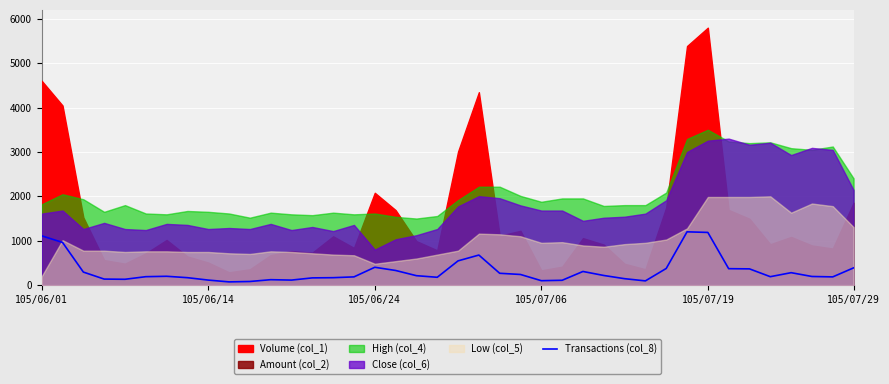

What is the maximum value for Transactions (col_8)?

1200.0